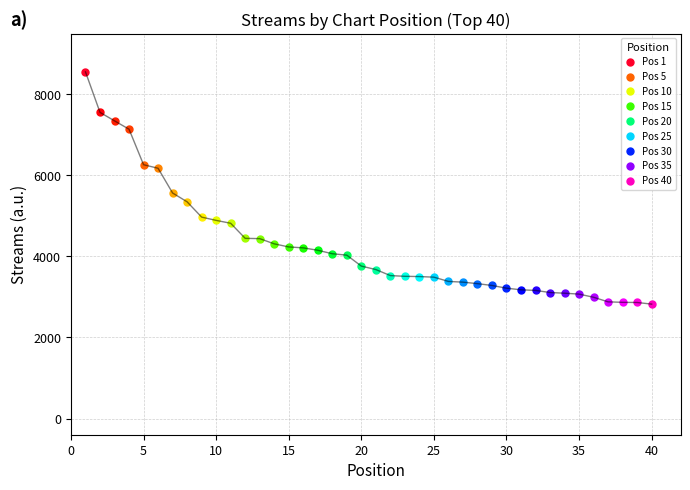

Reading right to left, list all the values displayed in this chart.

2823	2863	2867	2879	2992	3070	3092	3109	3161	3176	3216	3283	3328	3365	3383	3488	3503	3509	3527	3676	3761	4031	4066	4152	4211	4234	4310	4439	4446	4818	4889	4970	5347	5565	6175	6263	7139	7345	7554	8553